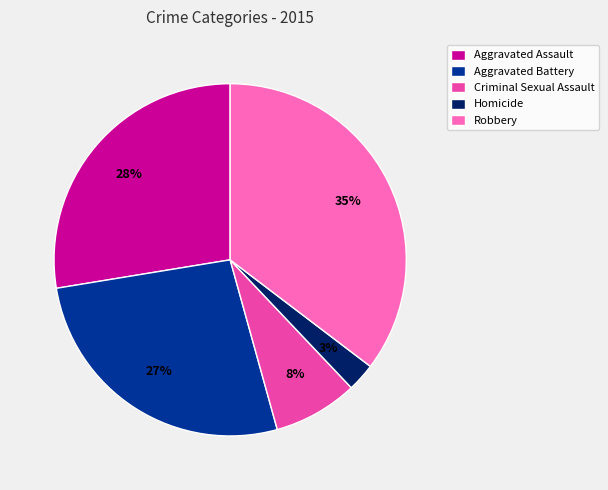

Rank the categories by value from lowest to highest.

Homicide, Criminal Sexual Assault, Aggravated Battery, Aggravated Assault, Robbery